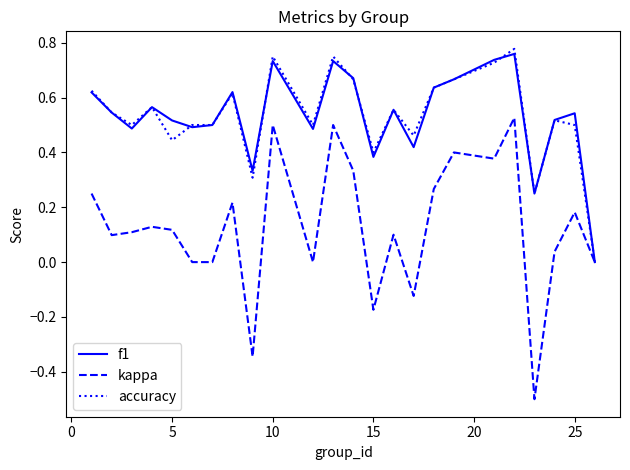

Which series has the largest range (max minus min)?

kappa